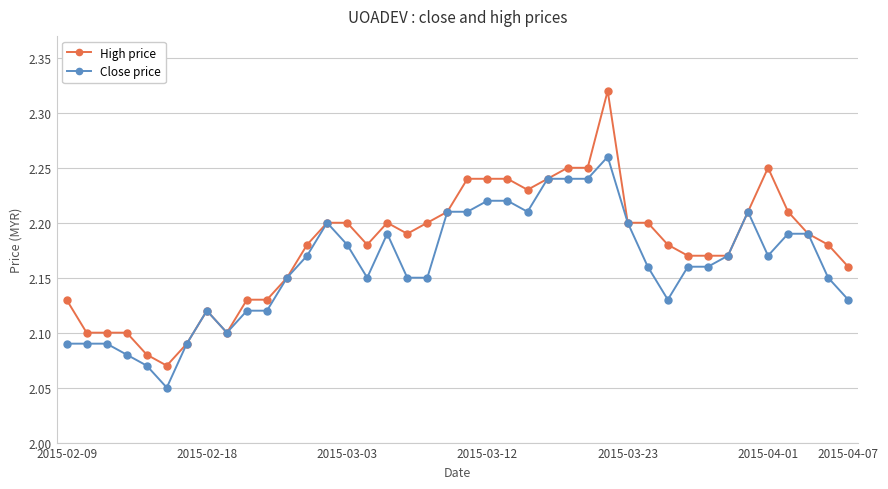

Which series has the largest range (max minus min)?

High price